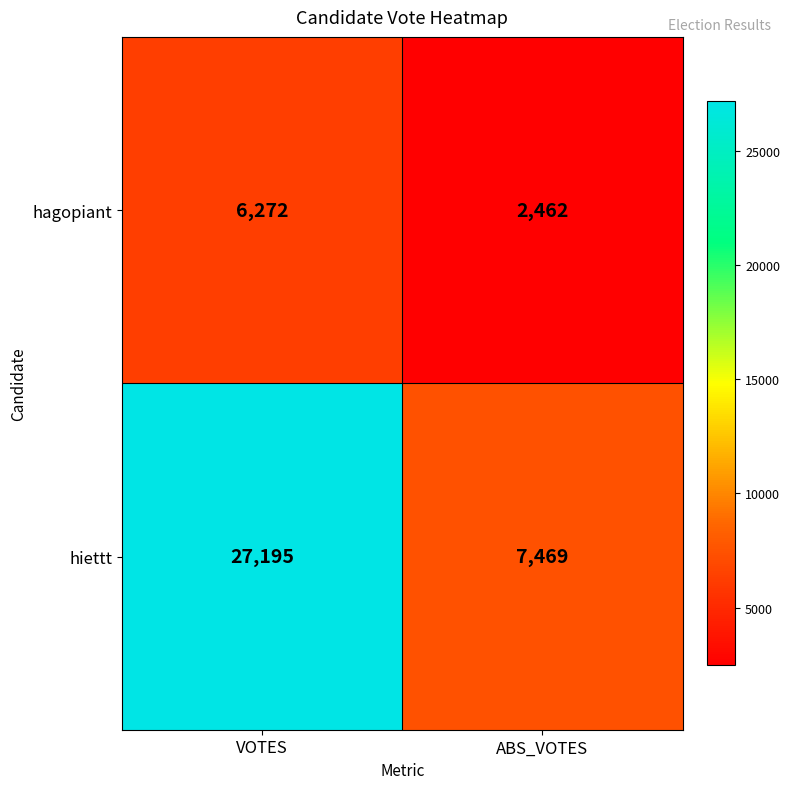

True or false: hagopiant has a value of 9120 at VOTES.

False